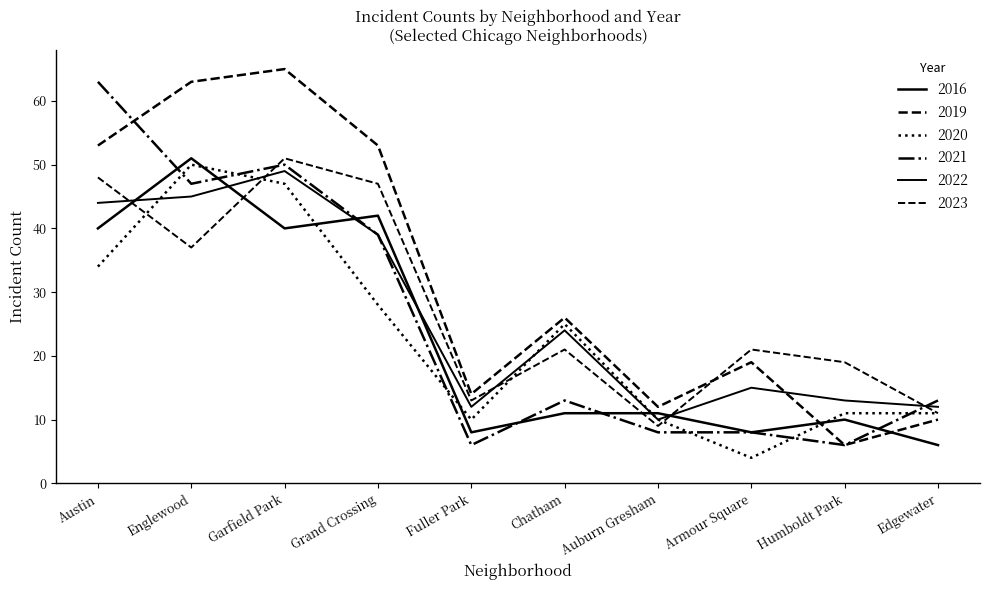

How many lines are shown in the chart?

6